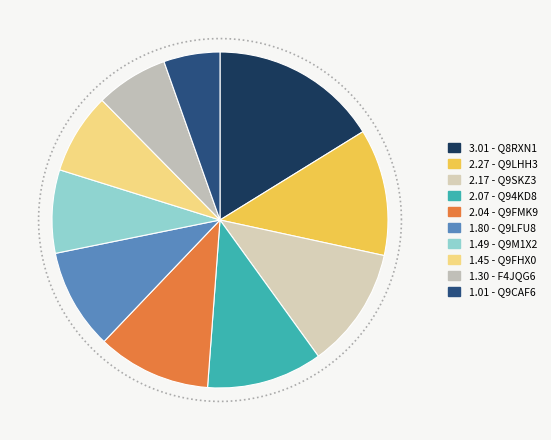

To the nearest percent, what portion does Q8RXN1 represent?

16%